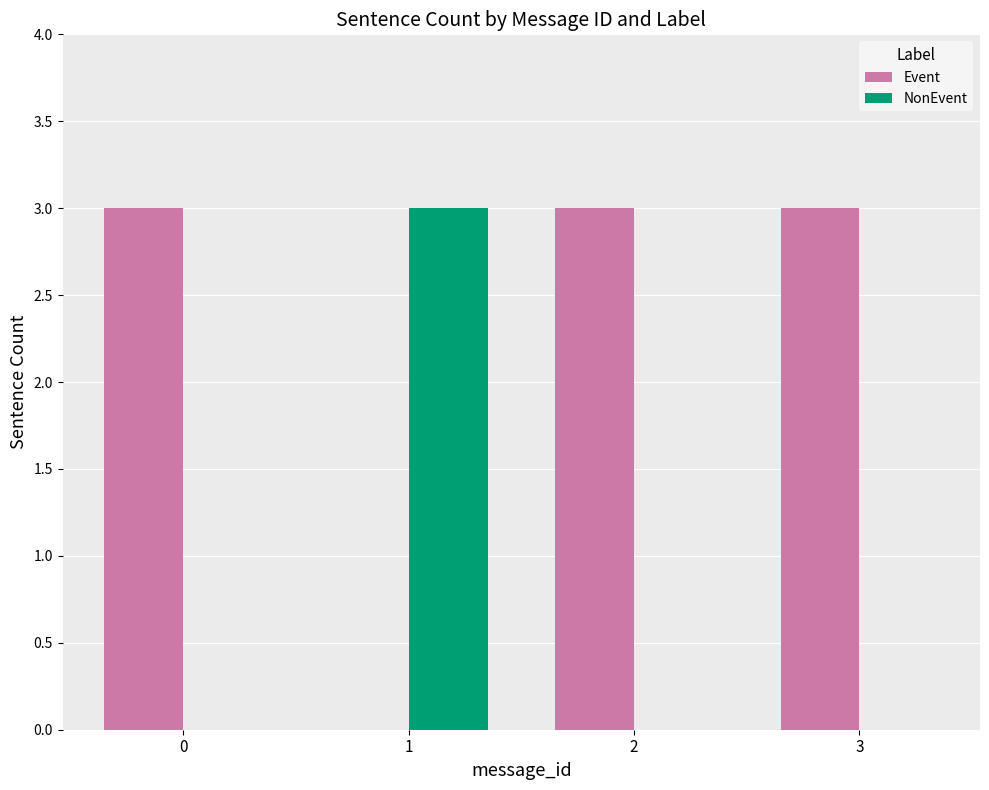

Is it true that Event equals 1 at 3?

False